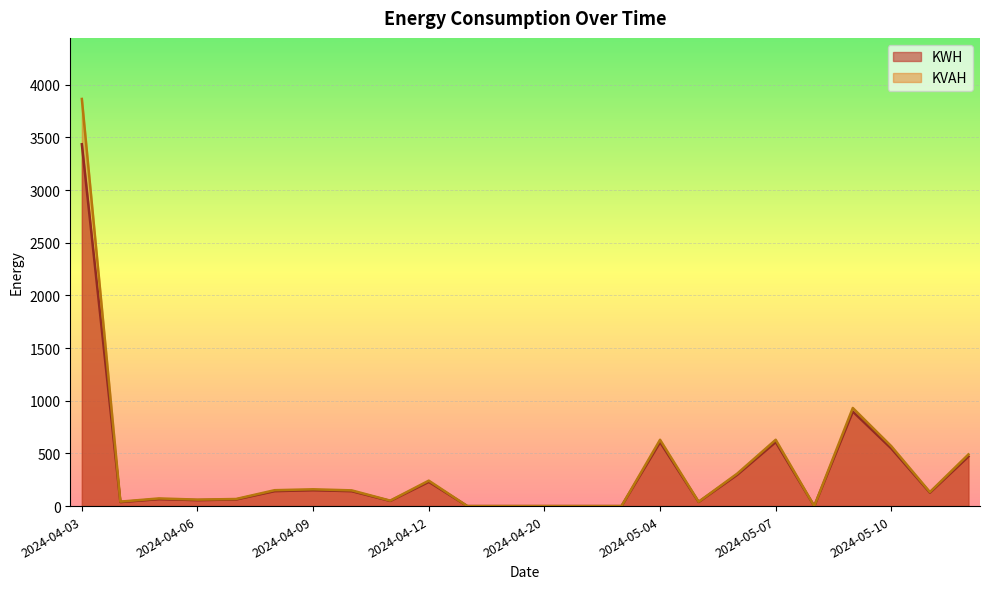

Reading right to left, extract all data points from this chart.

KWH: 471.2	127.9	546.7	897.4	0.0	608.2	297.2	39.3	606.9	0.0	0.0	0.0	0.0	0.0	230.4	49.2	141.7	150.8	142.1	63.0	56.7	66.1	38.3	3434.3
KVAH: 490.5	133.0	567.9	931.2	0.0	629.4	307.8	40.8	629.4	0.0	0.0	0.0	0.0	0.0	241.5	51.6	149.2	159.5	150.8	67.3	61.4	72.7	42.4	3864.1